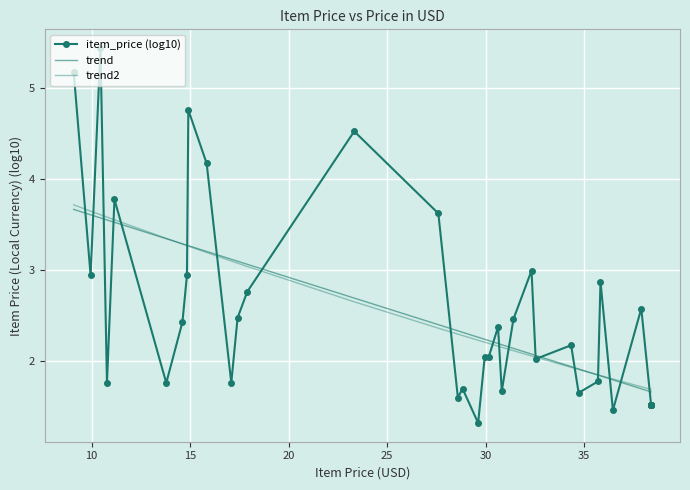

True or false: trend has a value of 5.9 at 20.

False